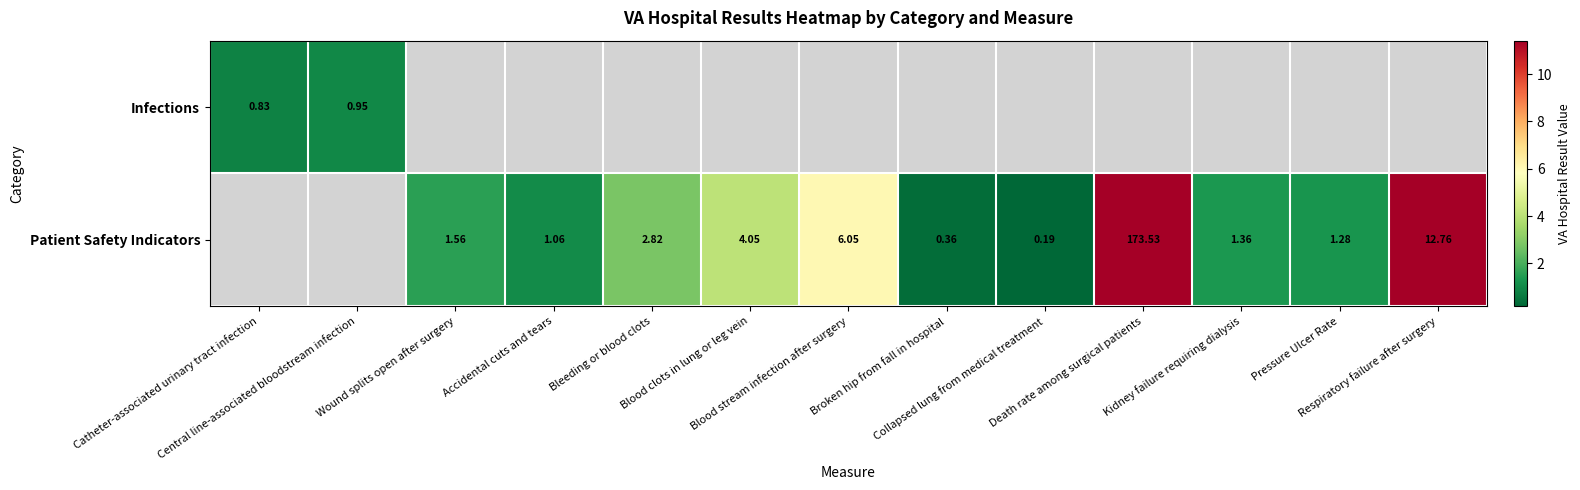

How many series are shown in this chart?

2